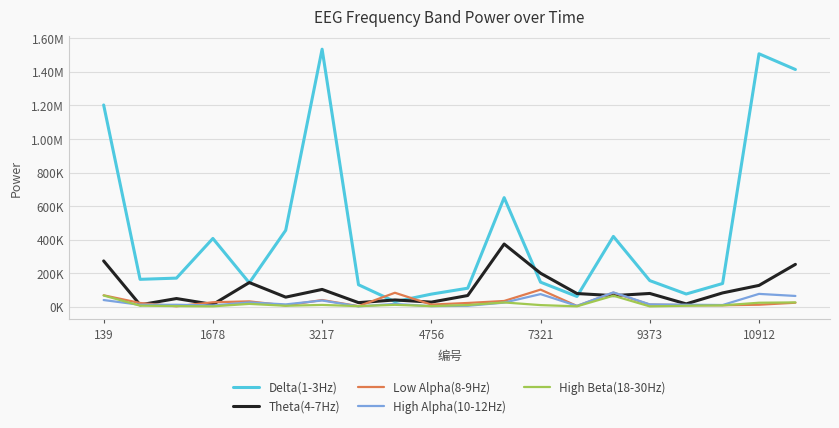

Is this an area chart (filled region under the line)?

No